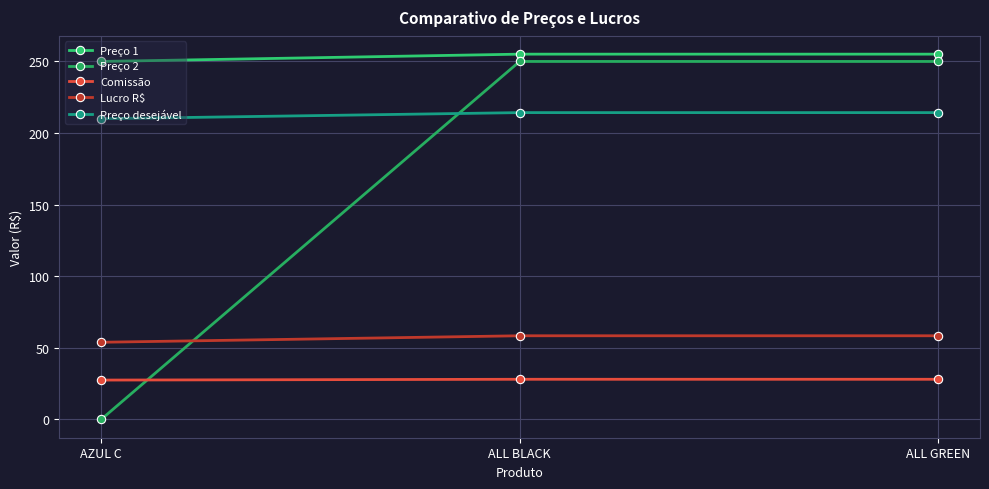

How many values in the Lucro R$ series exceed 58?

2